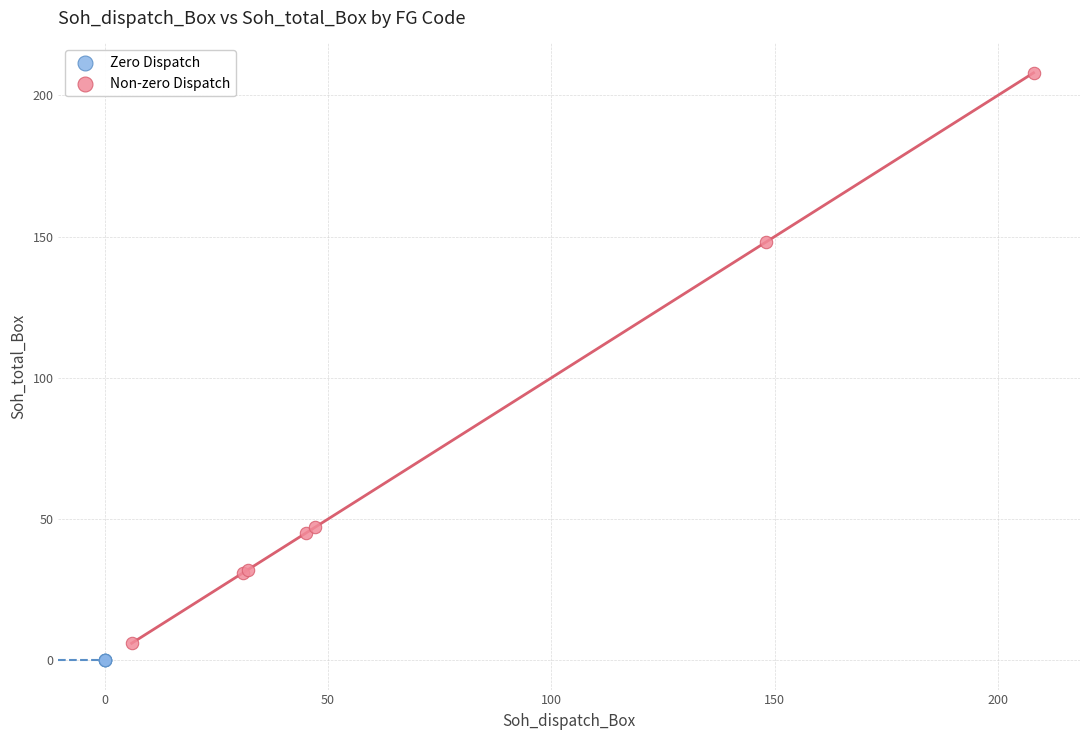

What are all the series names shown in the legend?

Zero Dispatch, Non-zero Dispatch